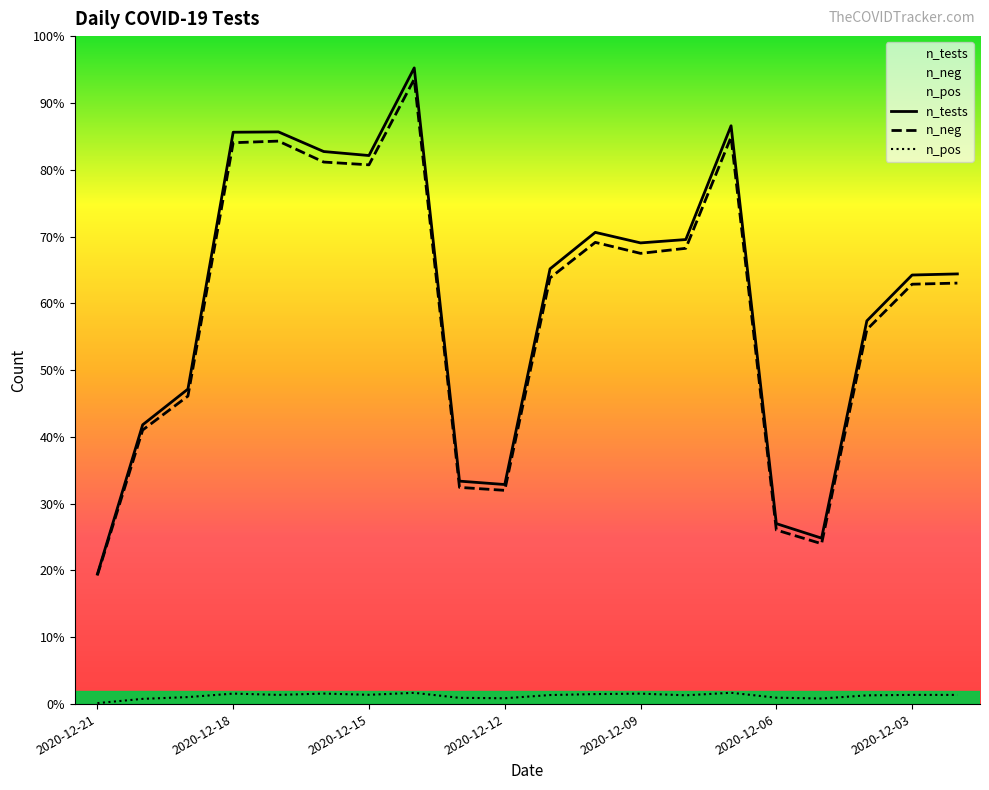

At 2020-12-11, list the series in order from largest to smallest.

n_tests, n_neg, n_pos